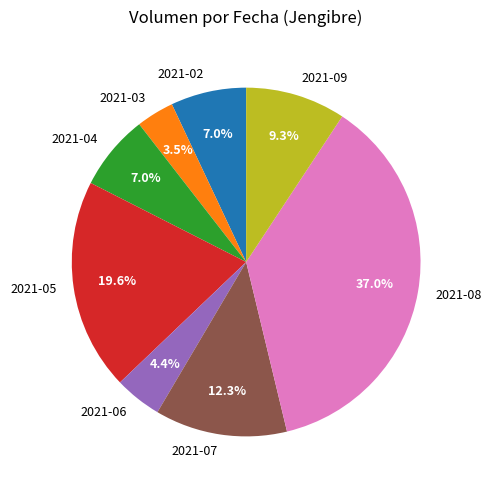

Count the number of slices in the pie.

8